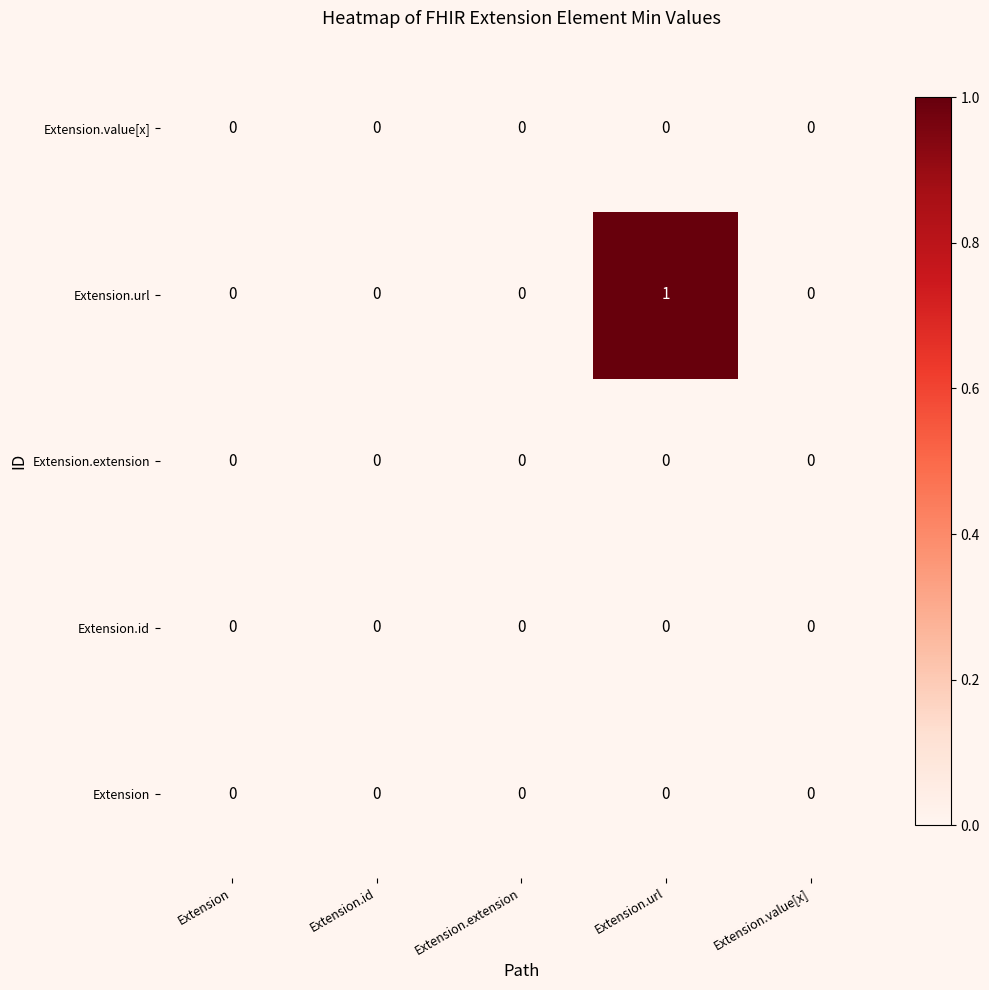

Count the number of data series in this chart.

5